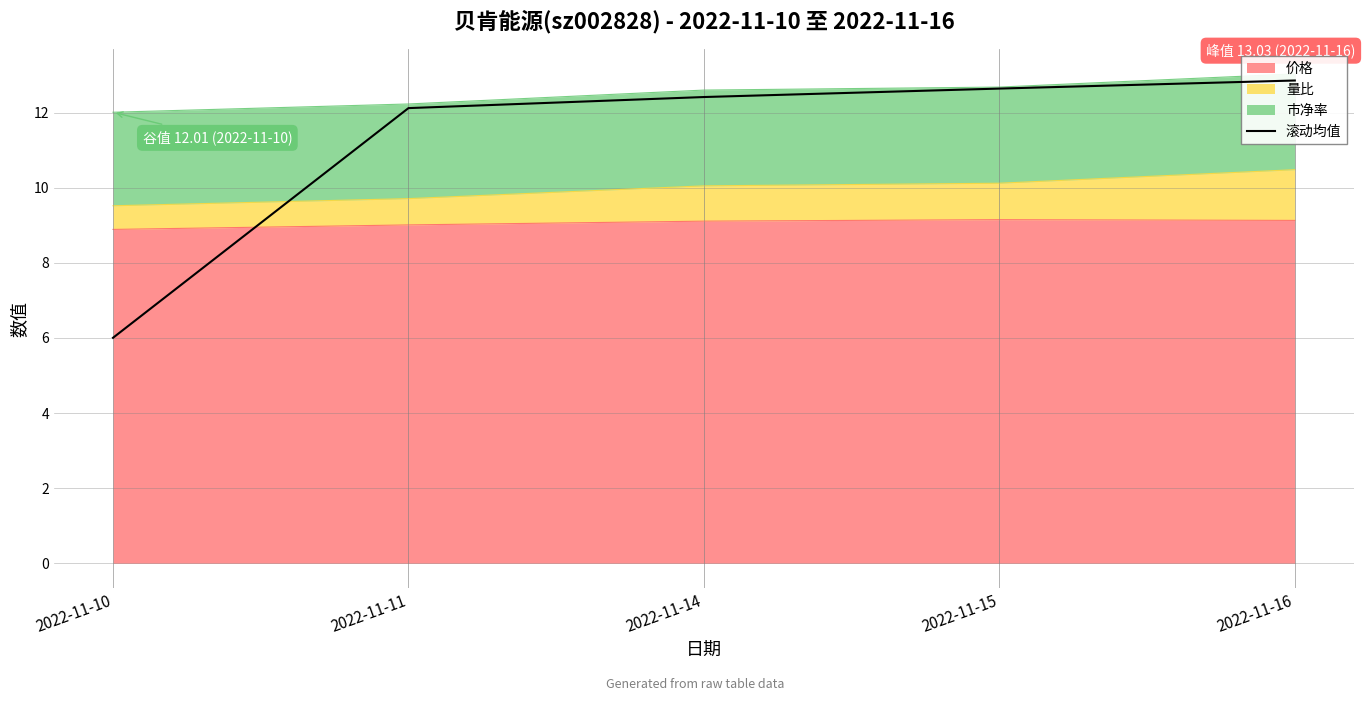

Reading right to left, list all the values displayed in this chart.

2022-11-16=12.9	2022-11-15=12.6	2022-11-14=12.4	2022-11-11=12.1	2022-11-10=6.0